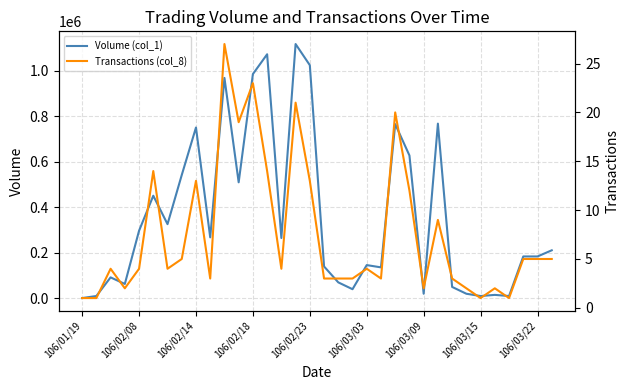

Does the chart display data point markers on the line(s)?

No